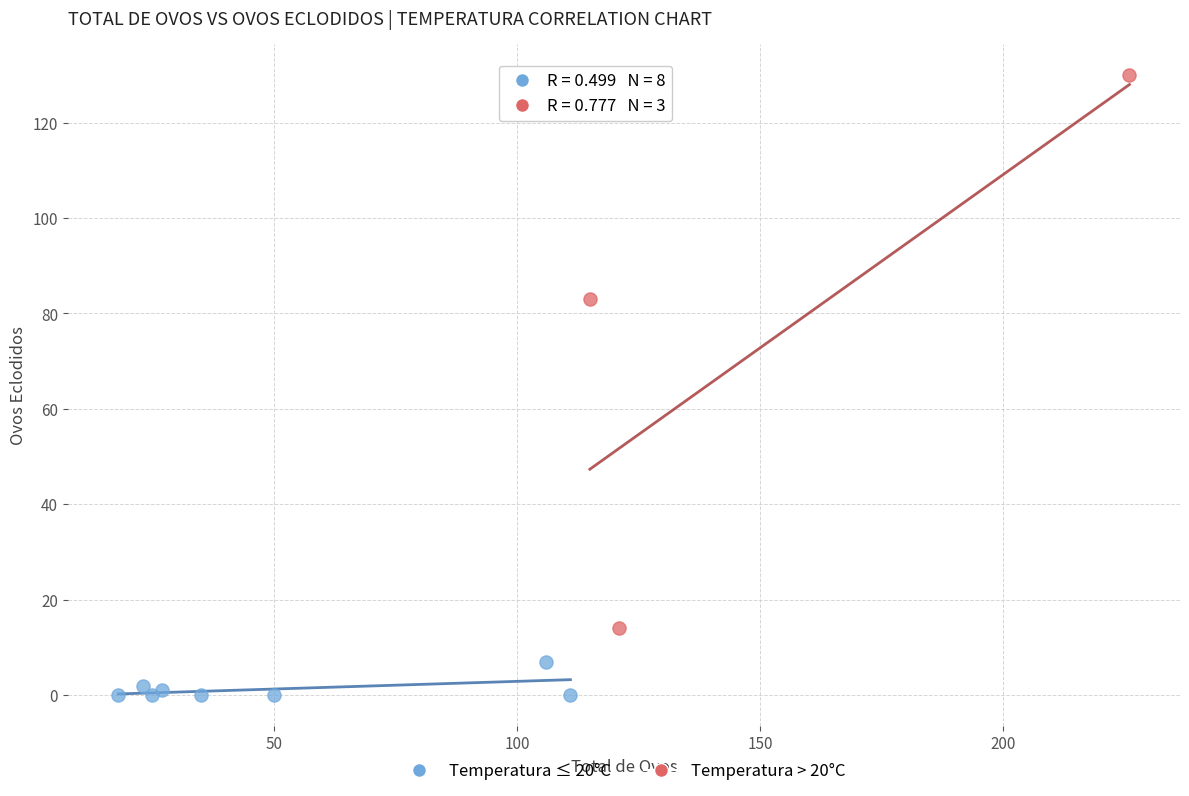

Which series has the widest spread of Y values?

Temperatura > 20°C